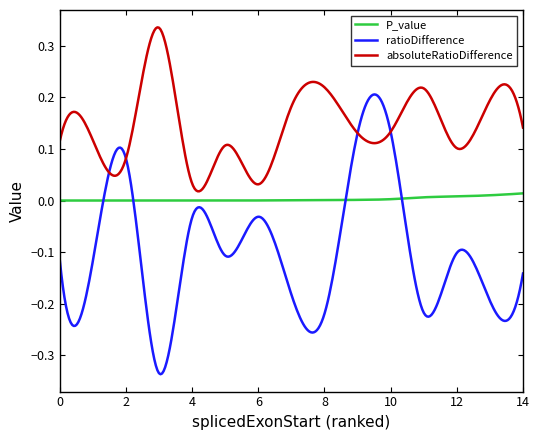

List the series in order of their peak value, highest first.

absoluteRatioDifference, ratioDifference, P_value